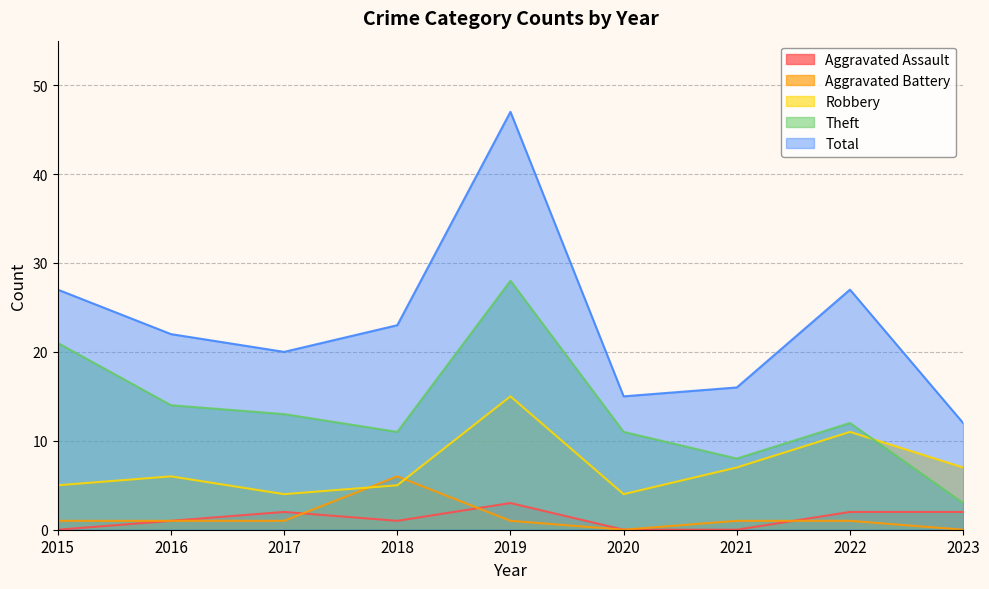

What is the sum of all Aggravated Assault values?

11